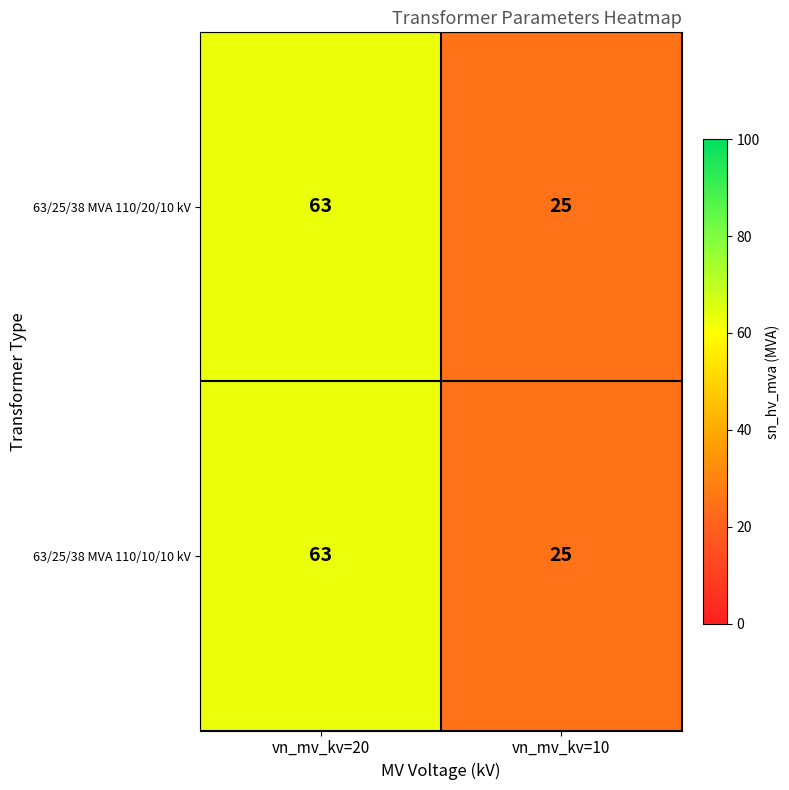

How many data points does each series have?

2